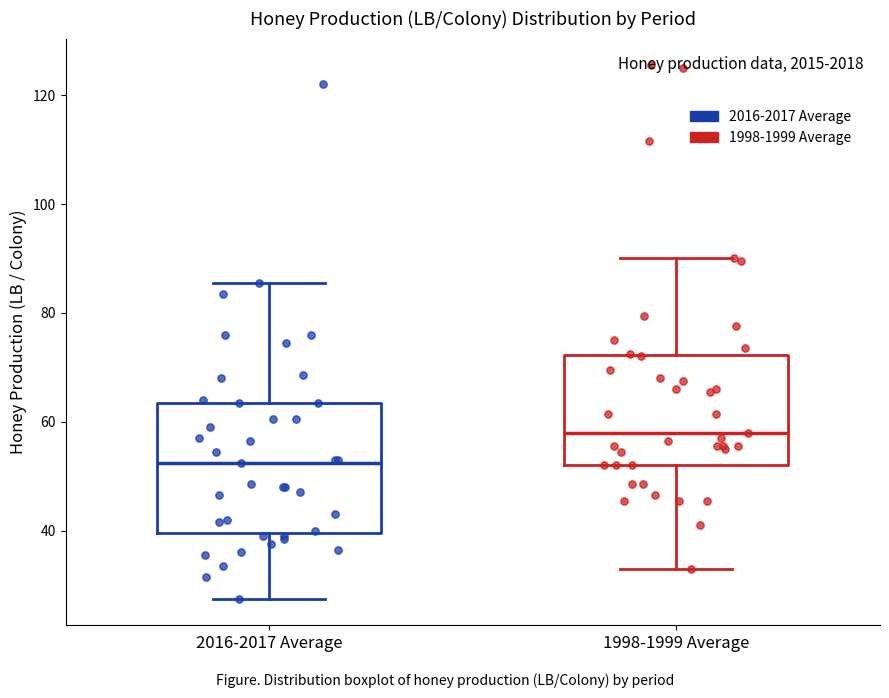

Comparing the boxes themselves (not the whiskers), which one is the tallest?

2016-2017 Average